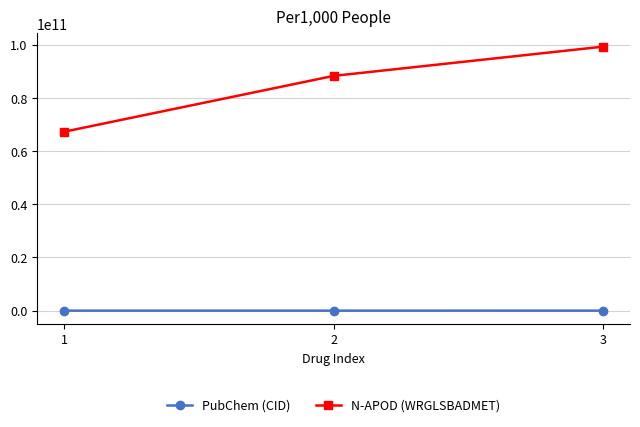

What is the difference between the N-APOD (WRGLSBADMET) values at 1 and 3?

31984012997